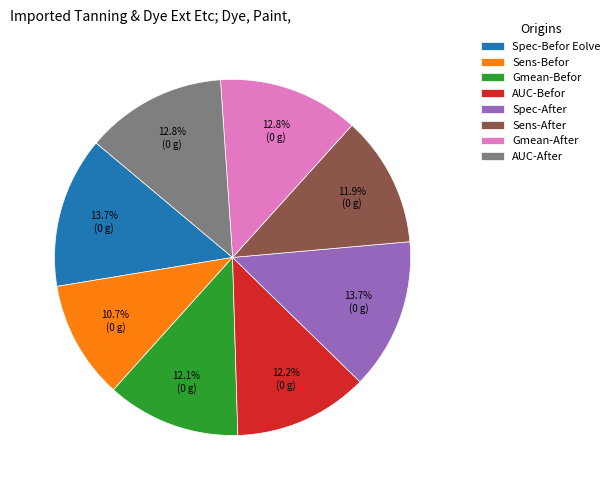

What percentage is the Sens-Befor slice, to the nearest percent?

11%